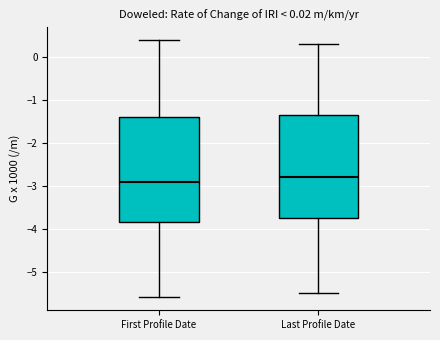

Where does the median line of the box for Last Profile Date sit on the y-axis? The values are not printed on the chart, so give them approximately, as read against the axis.

-2.8